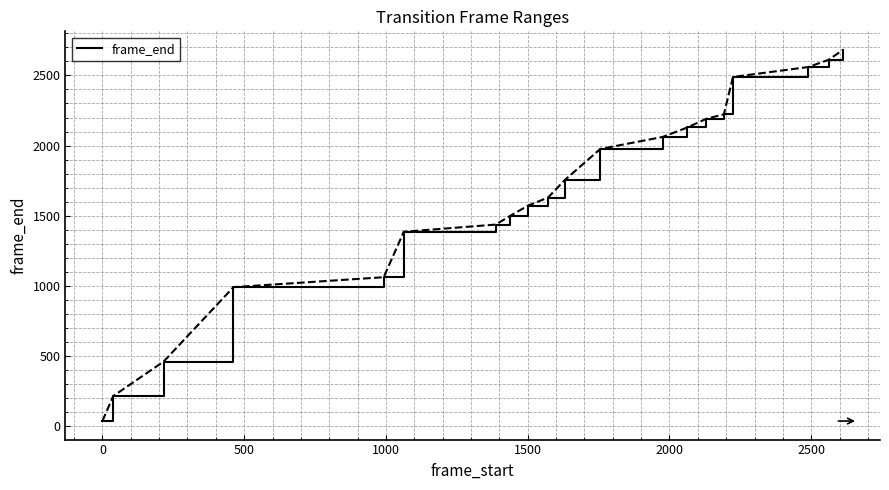

What is the difference between the maximum and minimum values?

2645